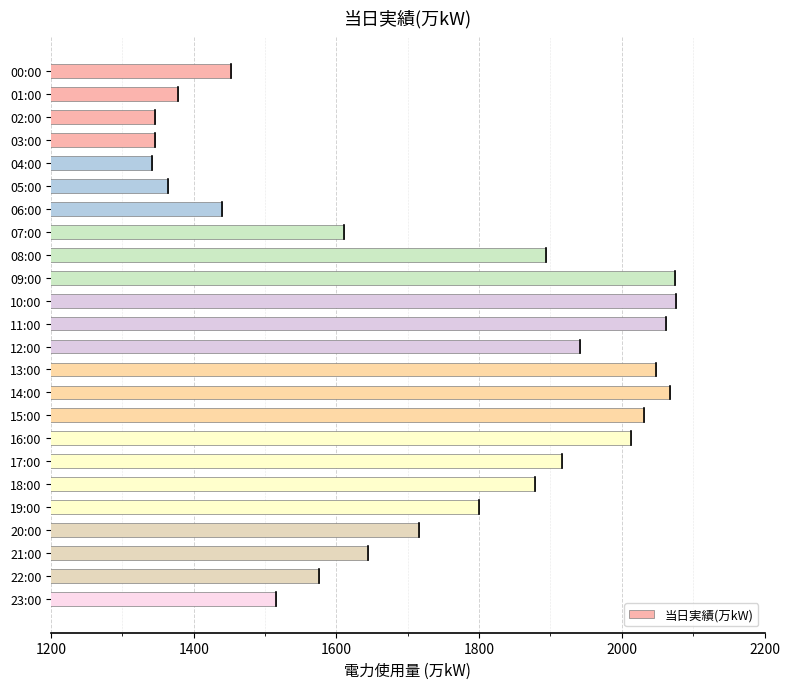

What is the maximum value shown in the chart?

2076